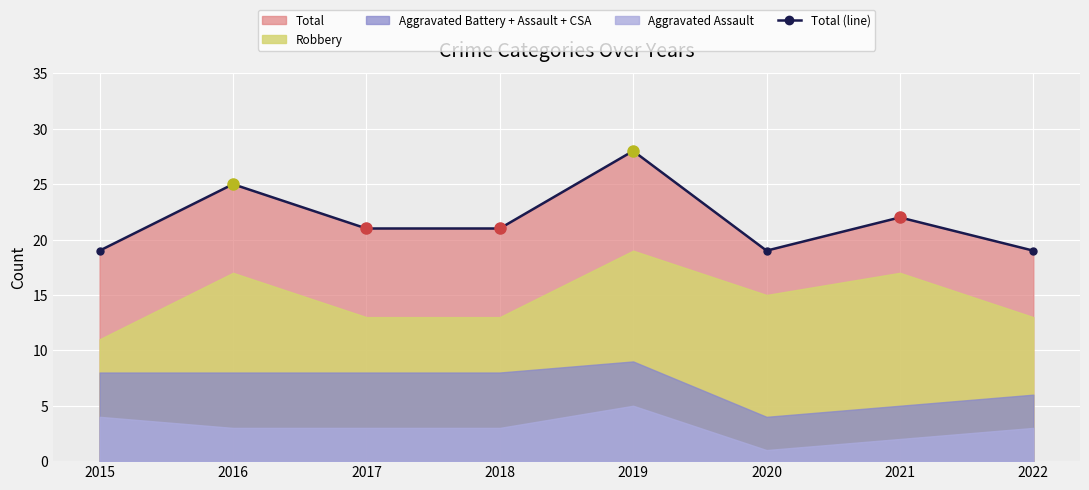

The Total (line) series shows 21 at 2017. True or false?

True